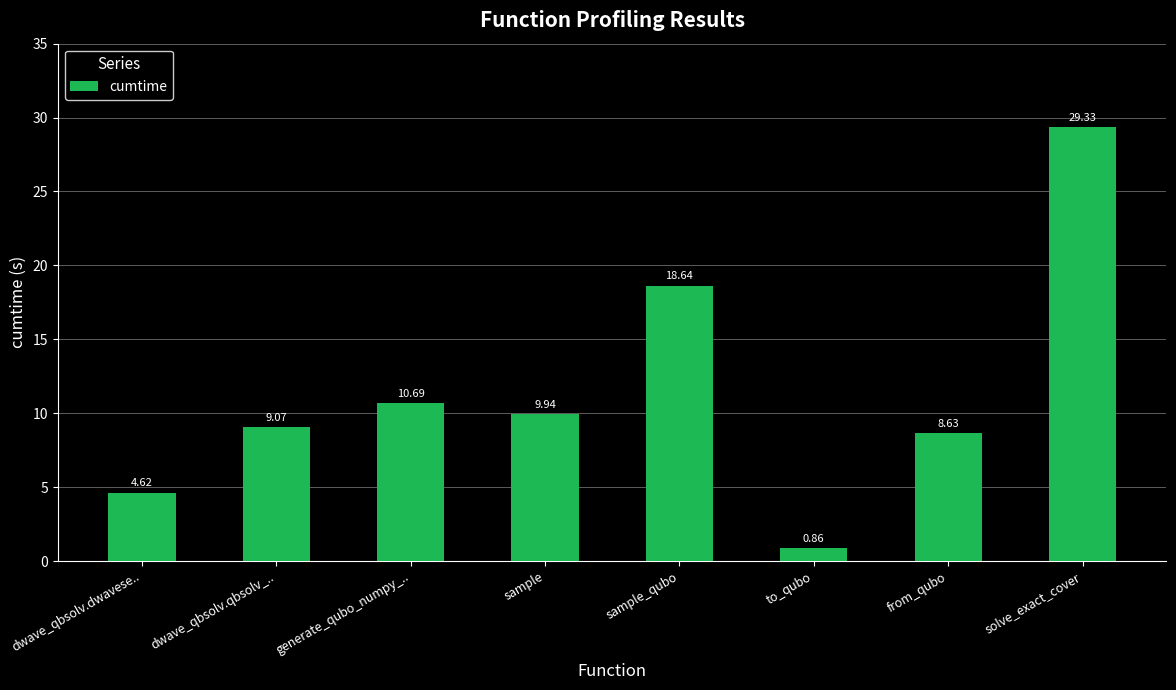

Where is the data nearest to the value 15?

sample_qubo